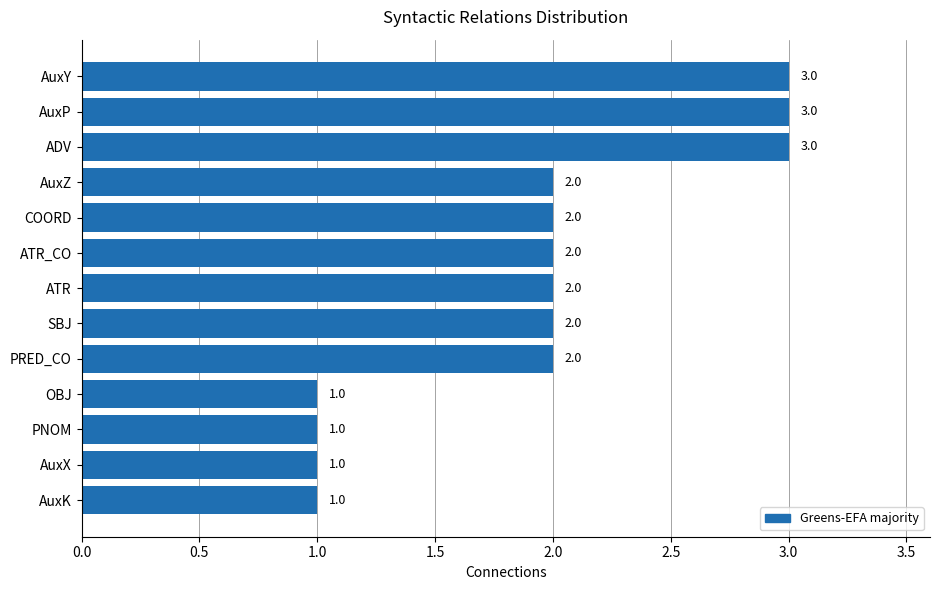

The value at OBJ is 1. True or false?

True